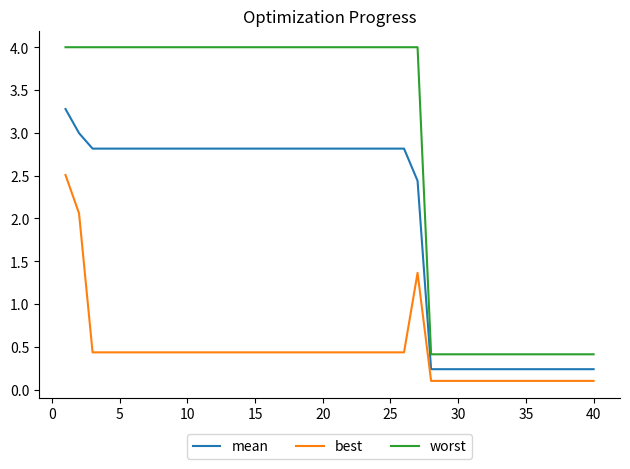

Does the chart display data point markers on the line(s)?

No